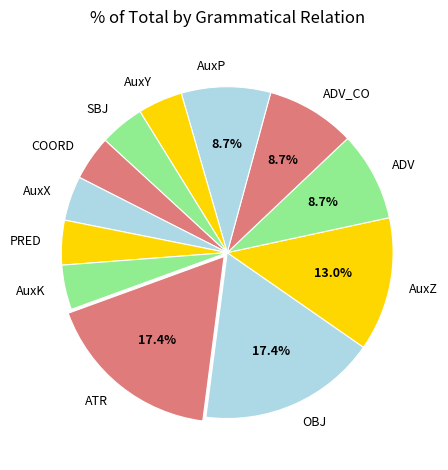

To the nearest percent, what portion does AuxZ represent?

13%